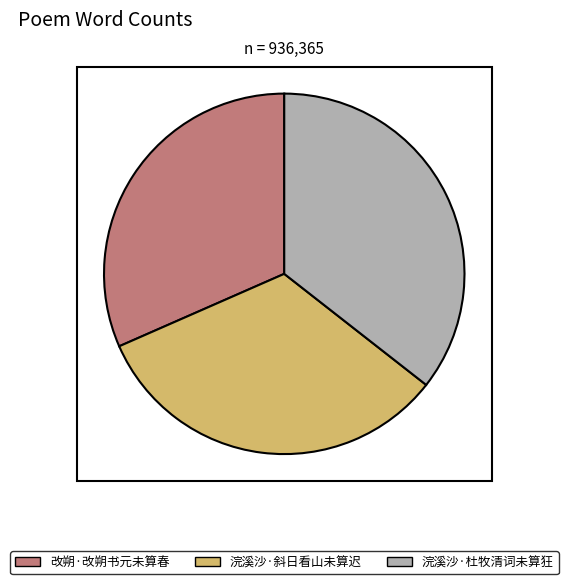

Rank the categories by value from lowest to highest.

改朔·改朔书元未算春, 浣溪沙·斜日看山未算迟, 浣溪沙·杜牧清词未算狂